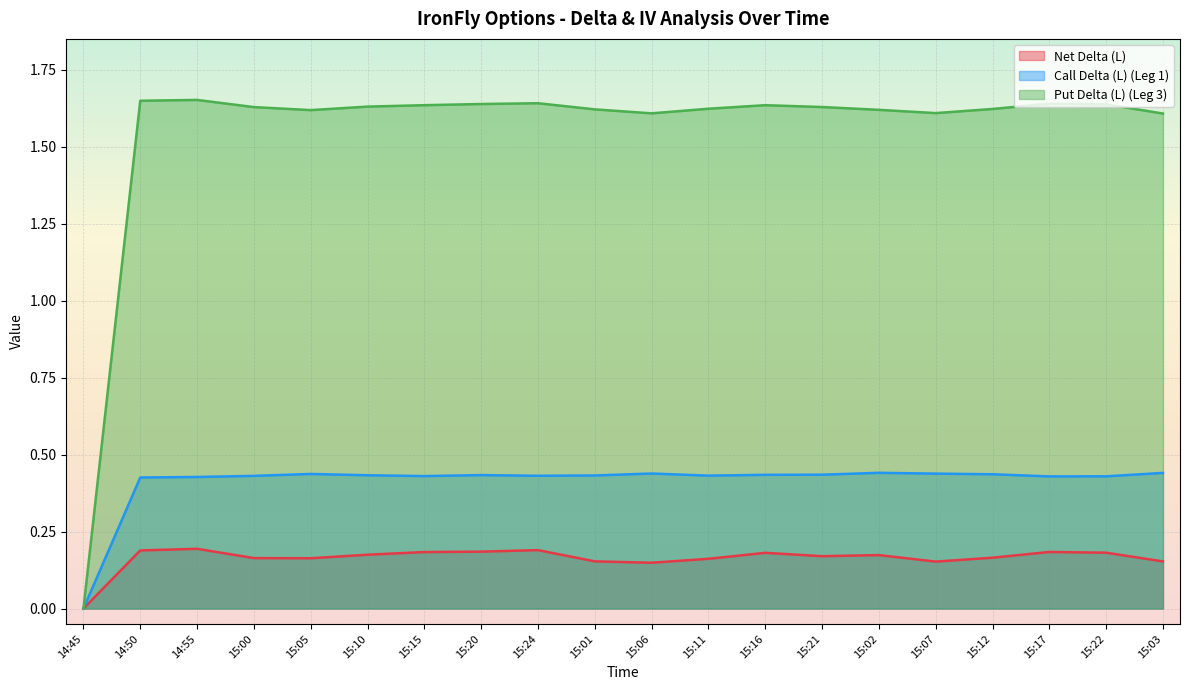

Where is Net Delta (L) nearest to the value 0?

14:45